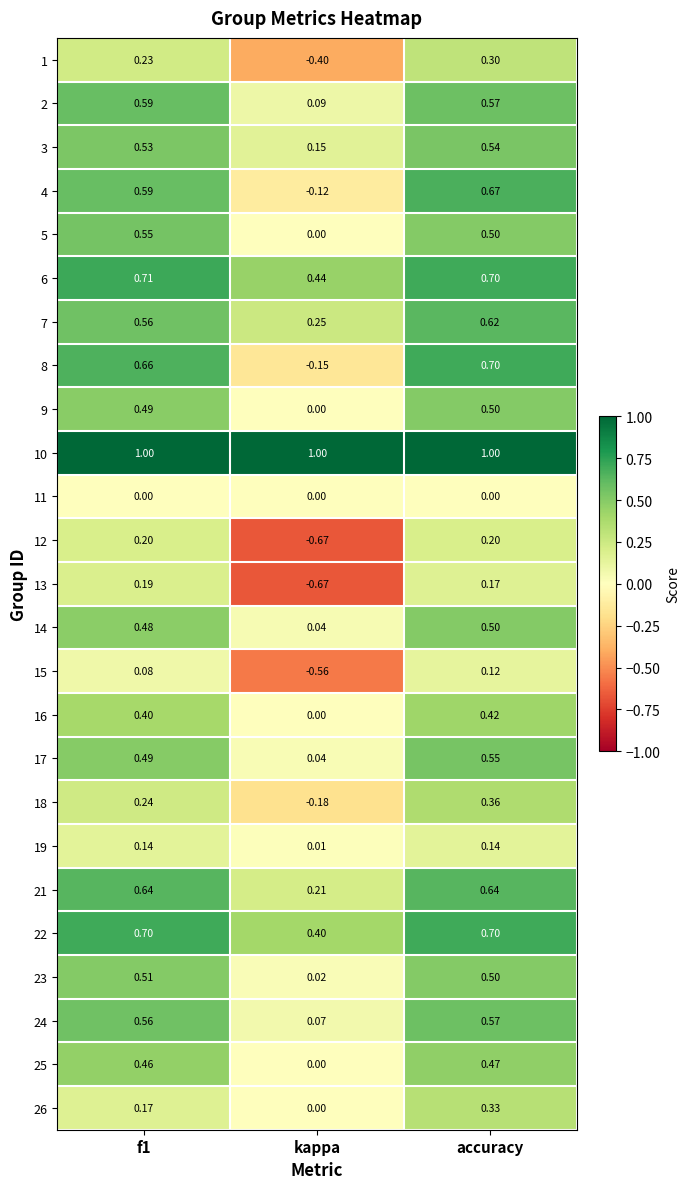

Count the number of data series in this chart.

25